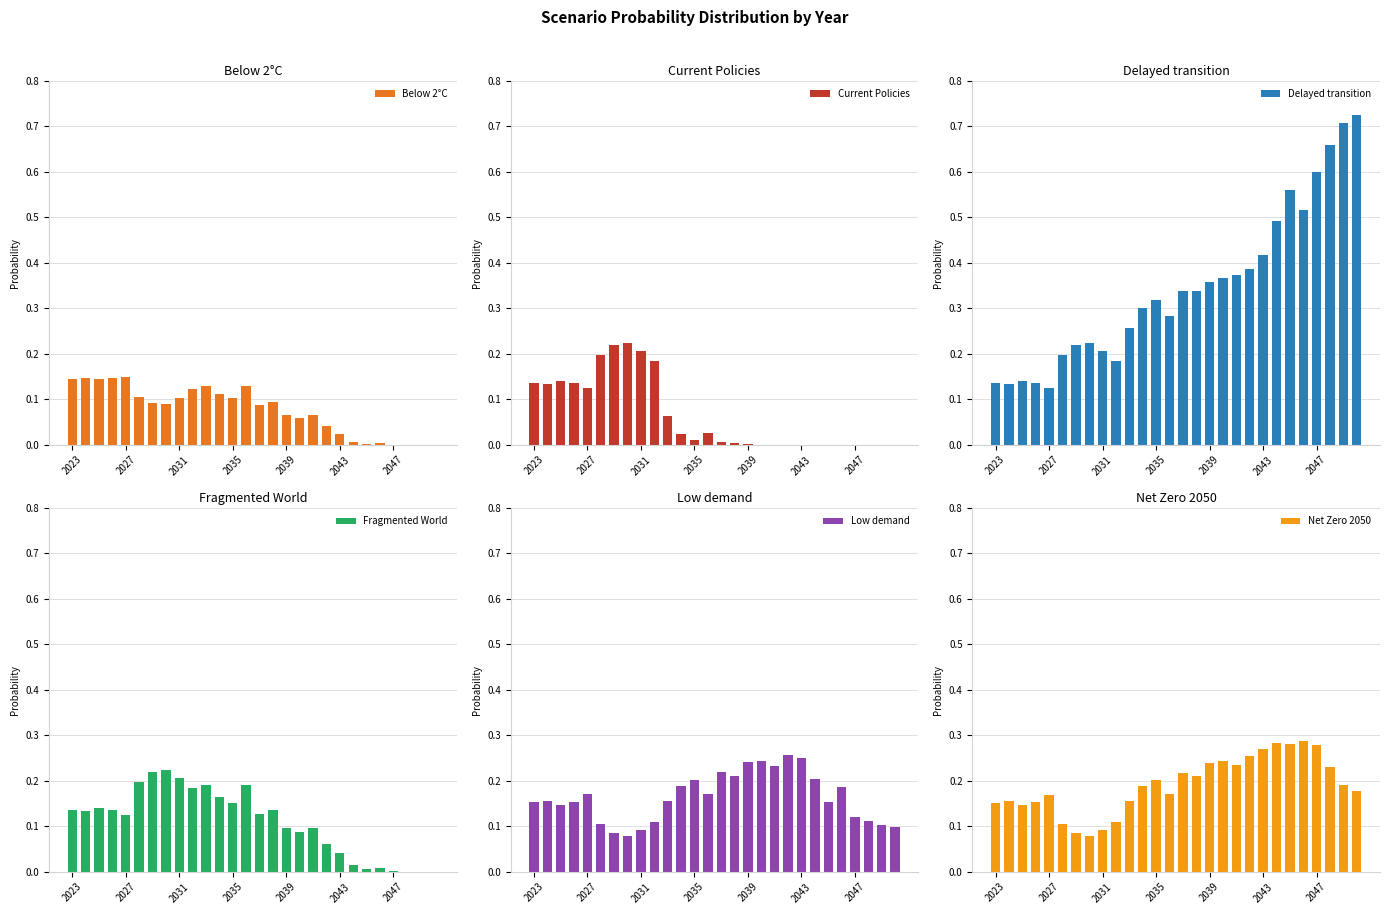

True or false: Current Policies has a value of 0.2 at 2031.

True